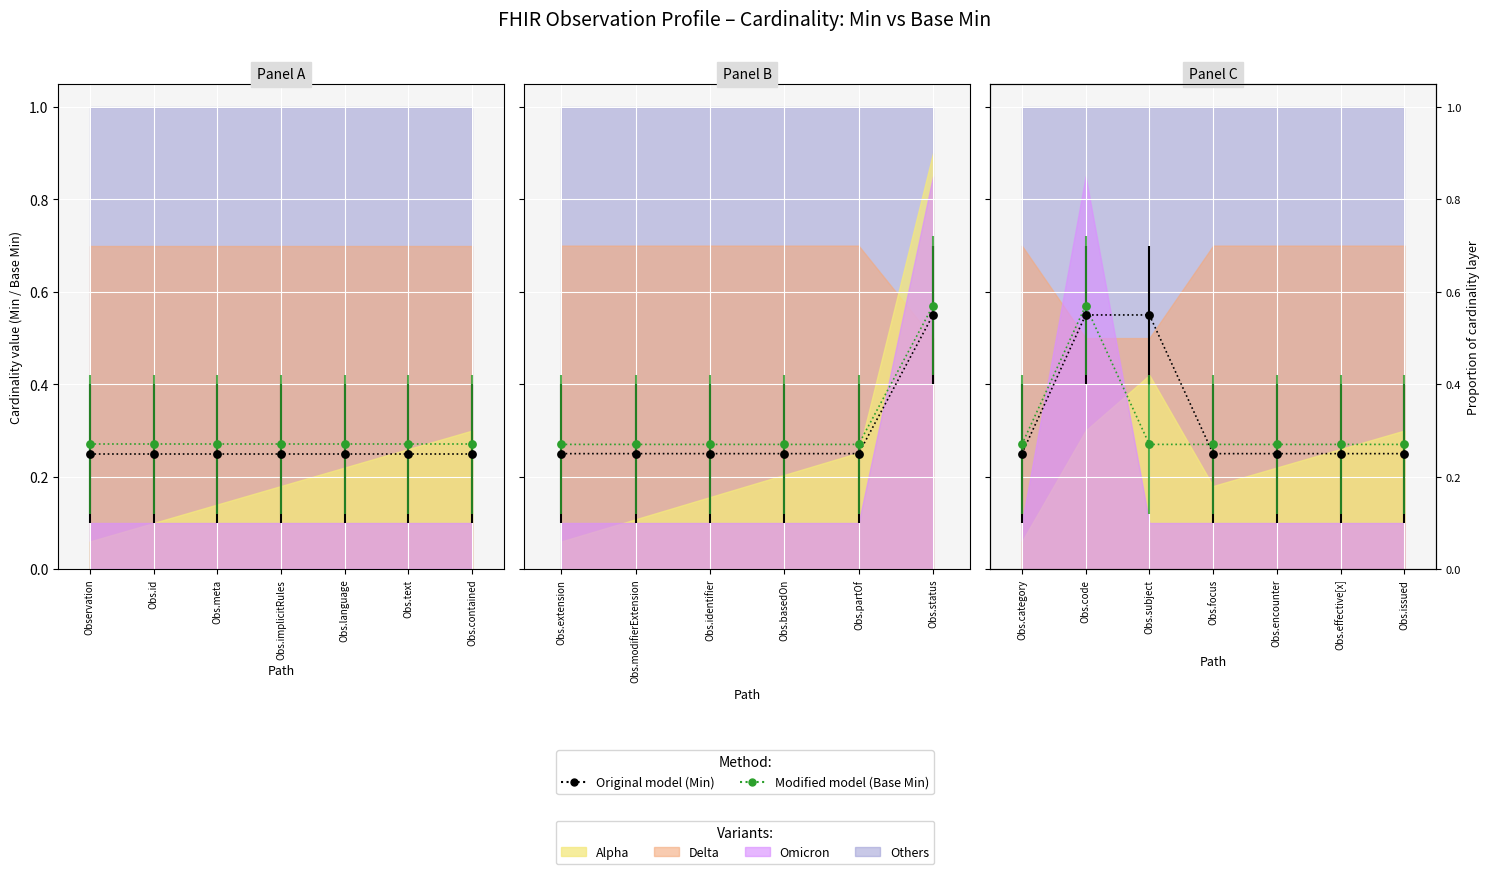

What is the total value across all series at Obs.language?

0.5